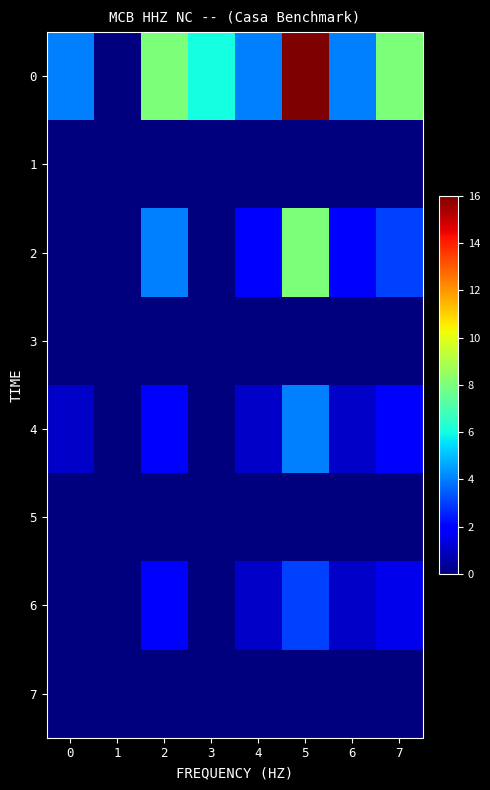

Reading left to right, transcribe all the data shown in this chart.

0: 0=4.0	1=0.0	2=8.0	3=6.0	4=4.0	5=16.0	6=4.0	7=8.0
1: 0=0.0	1=0.0	2=0.0	3=0.0	4=0.0	5=0.0	6=0.0	7=0.0
2: 0=0.0	1=0.0	2=4.0	3=0.0	4=2.0	5=8.0	6=2.0	7=3.0
3: 0=0.0	1=0.0	2=0.0	3=0.0	4=0.0	5=0.0	6=0.0	7=0.0
4: 0=1.0	1=0.0	2=2.0	3=0.0	4=1.0	5=4.0	6=1.0	7=2.0
5: 0=0.0	1=0.0	2=0.0	3=0.0	4=0.0	5=0.0	6=0.0	7=0.0
6: 0=0.0	1=0.0	2=2.0	3=0.0	4=1.0	5=3.0	6=1.0	7=1.5
7: 0=0.0	1=0.0	2=0.0	3=0.0	4=0.0	5=0.0	6=0.0	7=0.0